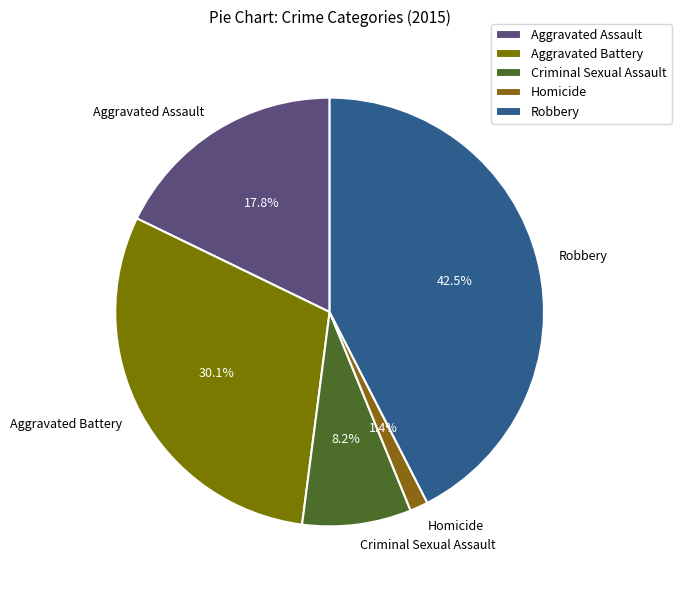

Which has a higher value, Criminal Sexual Assault or Aggravated Assault?

Aggravated Assault